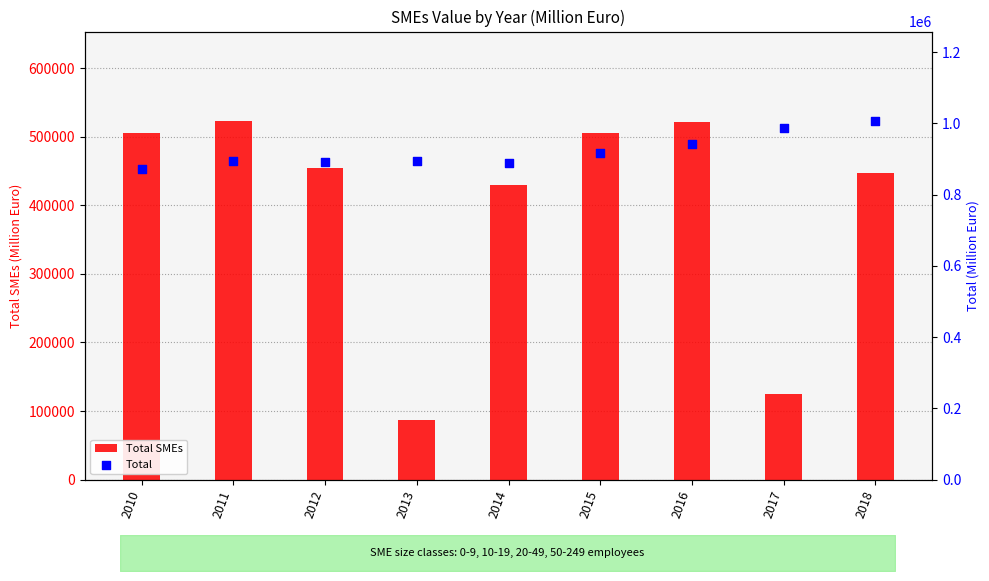

At how many categories does at least one series exceed 583224?

9